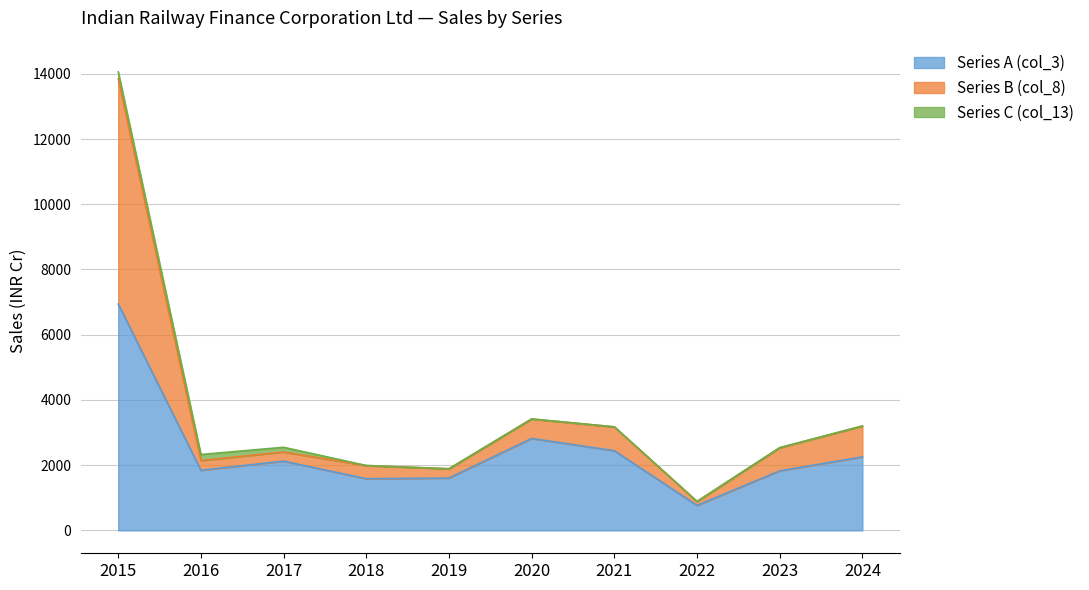

What is the highest value of the Series A (col_3) series?

6939.2